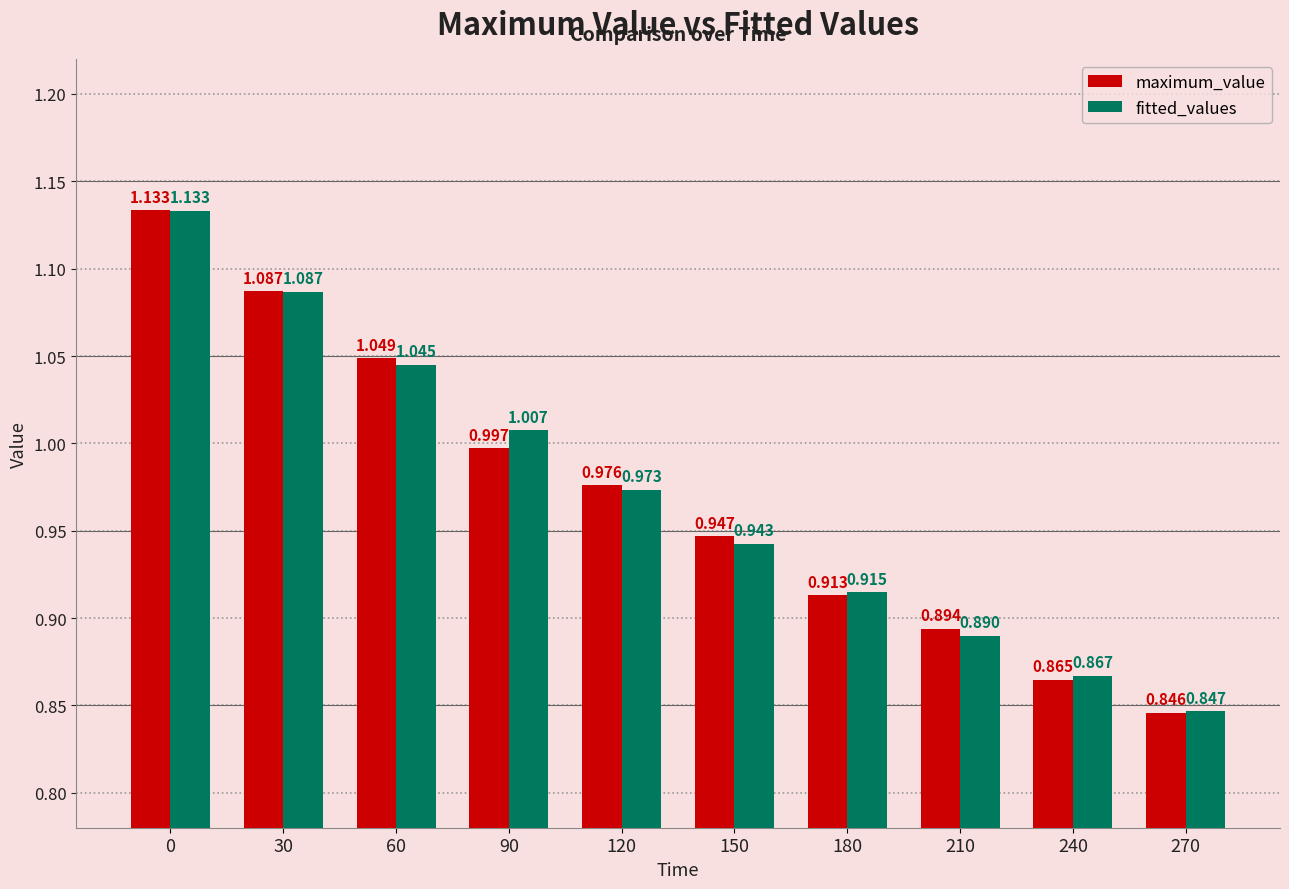

What is the sum of the maximum_value values at 90 and 120?

2.0